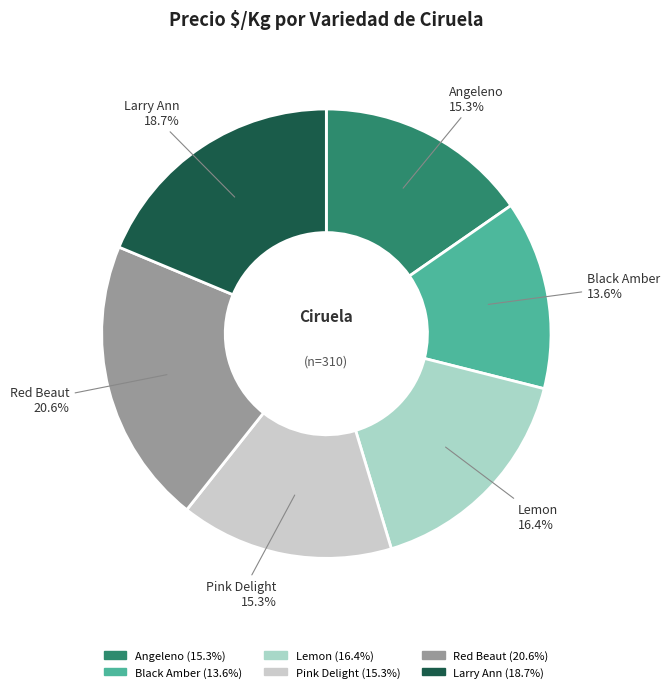

Is there a majority slice in this chart?

No